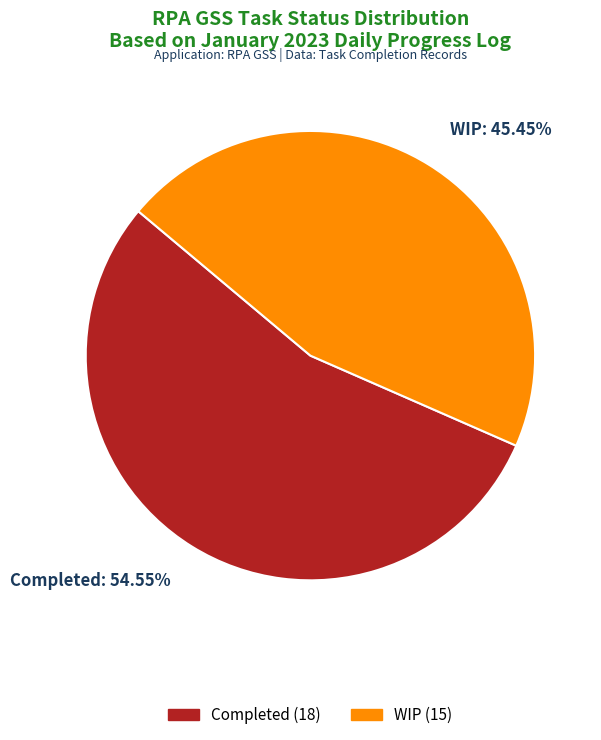

How many segments does this pie chart have?

2